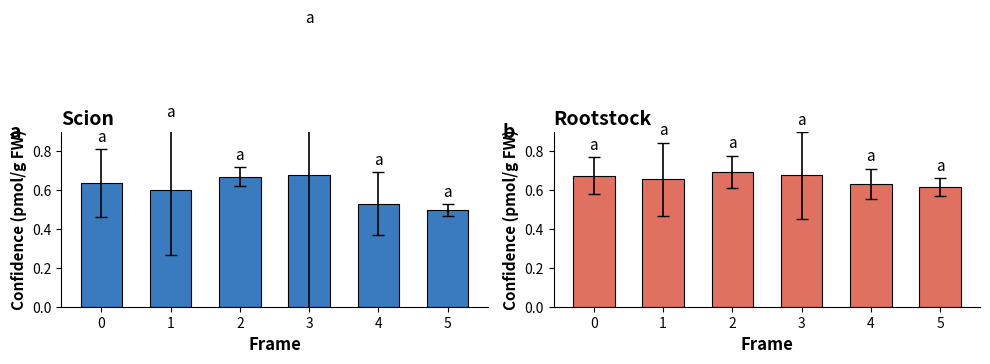

What is the total value across all series at 0?

1.3